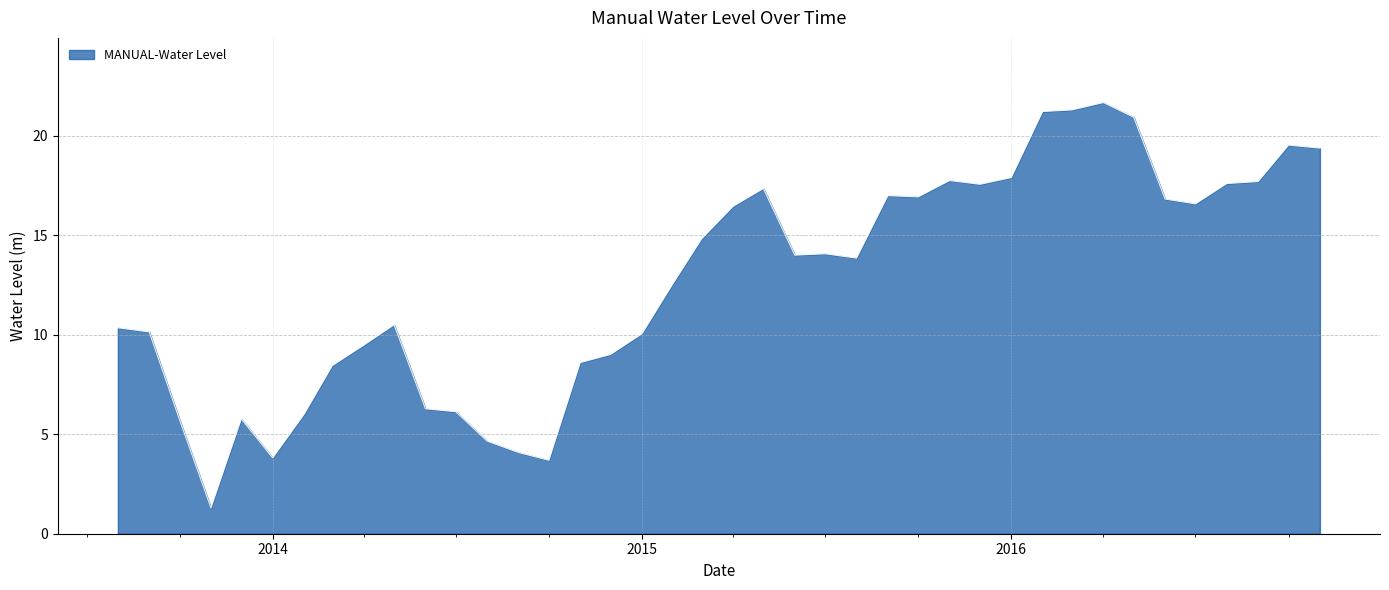

What is the difference between the maximum and minimum values?

20.4